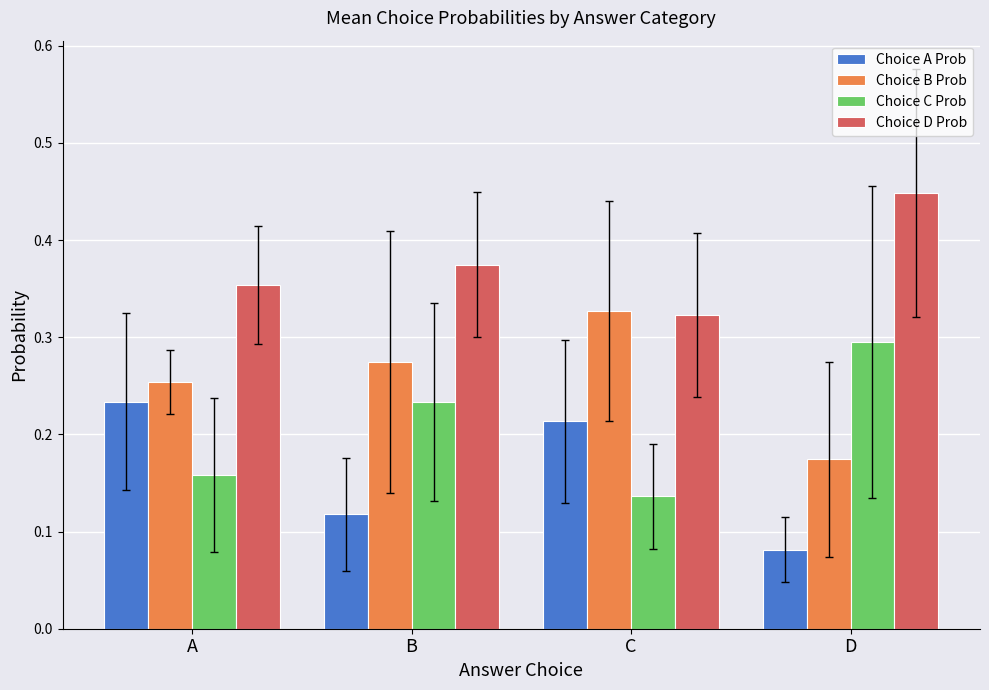

List the series in order of their peak value, lowest first.

Choice A Prob, Choice C Prob, Choice B Prob, Choice D Prob